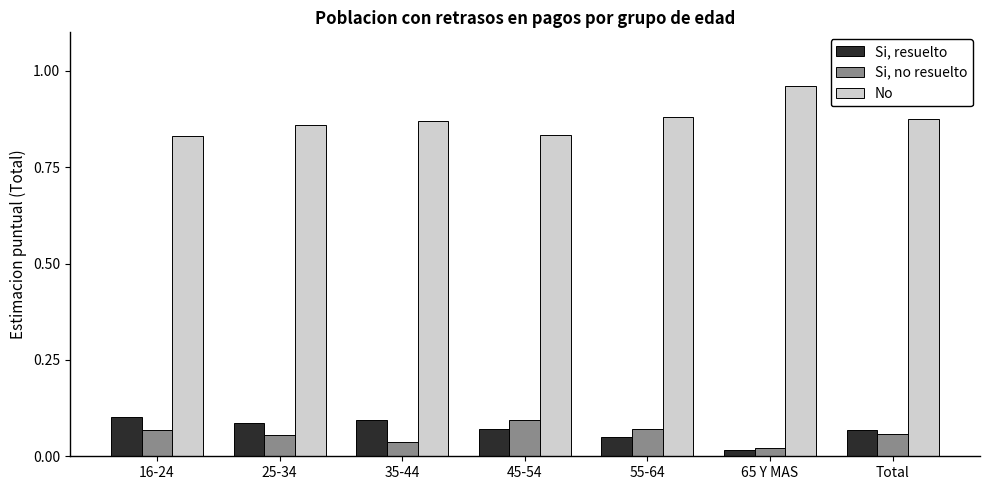

What is the label of the 4th bar from the right?

45-54